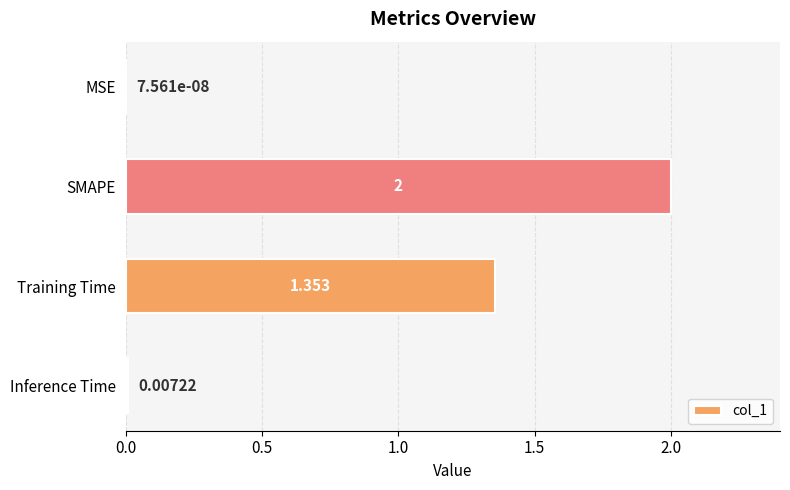

What is the sum of all values?

3.4